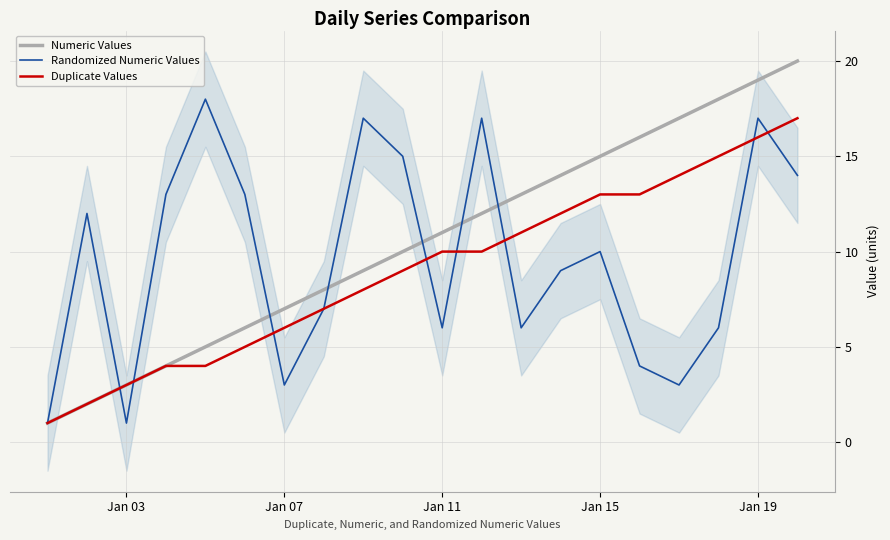

Which series has the largest total across all categories?

Numeric Values